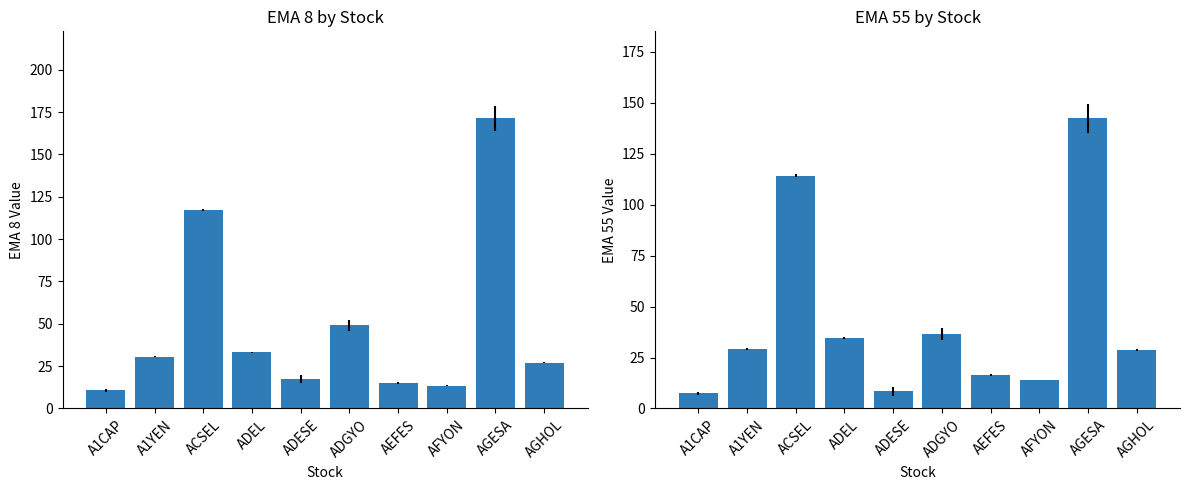

What is the label of the 8th bar from the left?

AFYON